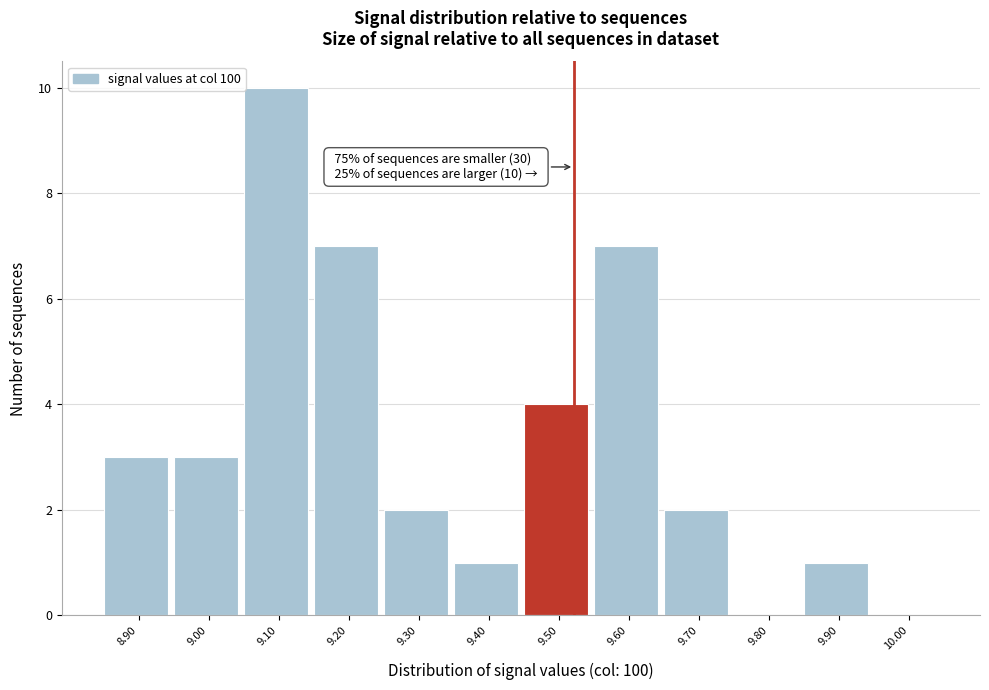

Reading left to right, extract all data points from this chart.

8.90=3	9.00=3	9.10=10	9.20=7	9.30=2	9.40=1	9.50=4	9.60=7	9.70=2	9.80=0	9.90=1	10.00=0